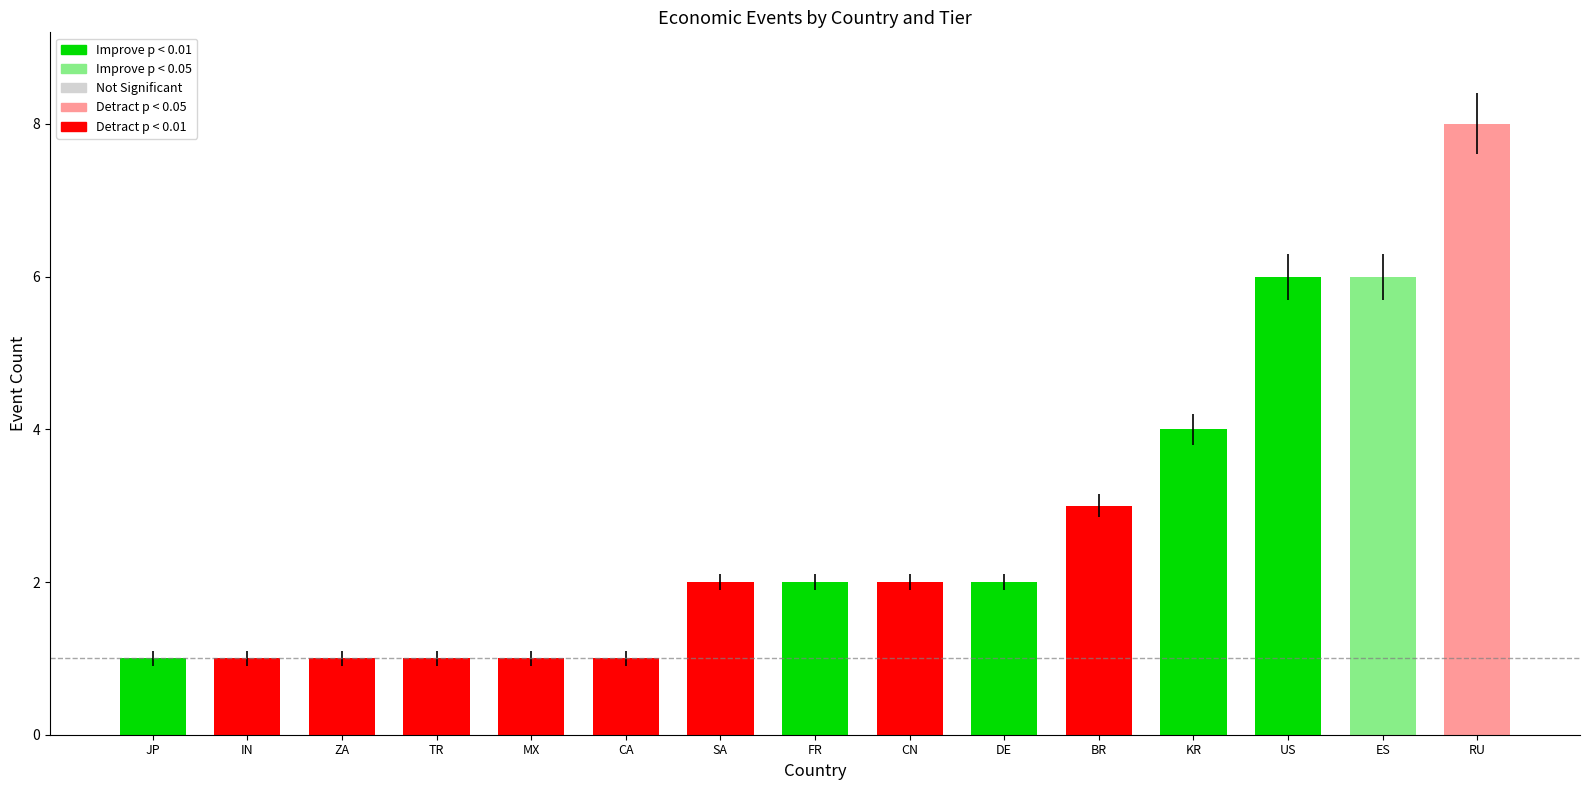

Read the value at RU.

8